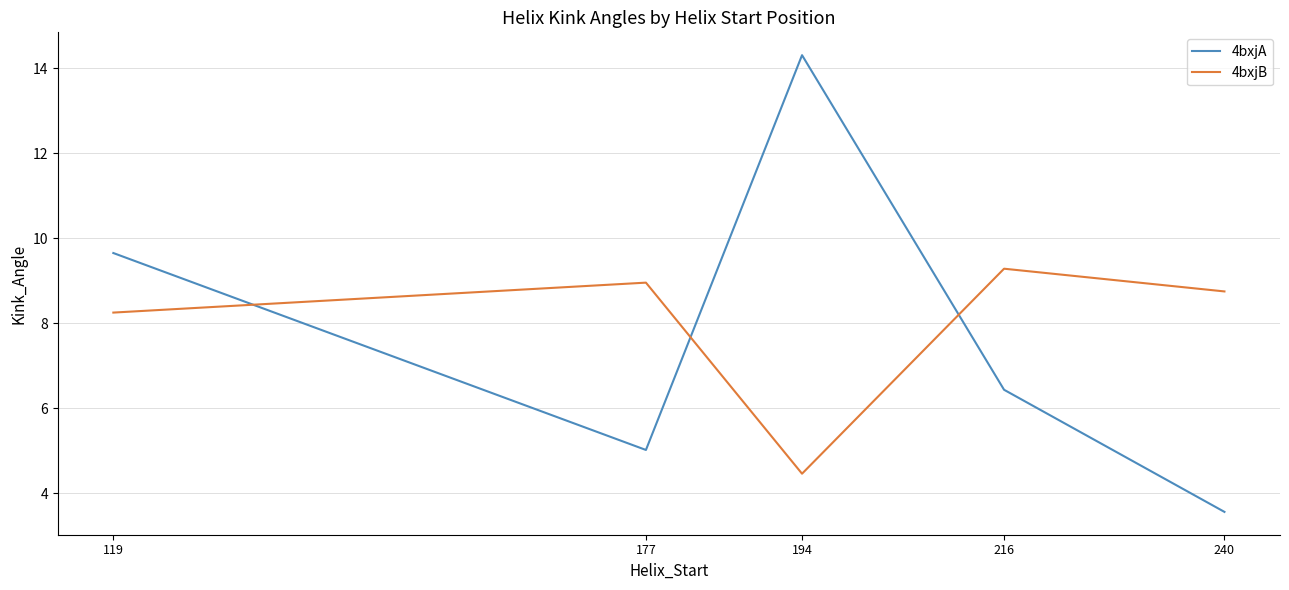

Which series ends up on top after the final intersection of 4bxjB and 4bxjA?

4bxjB